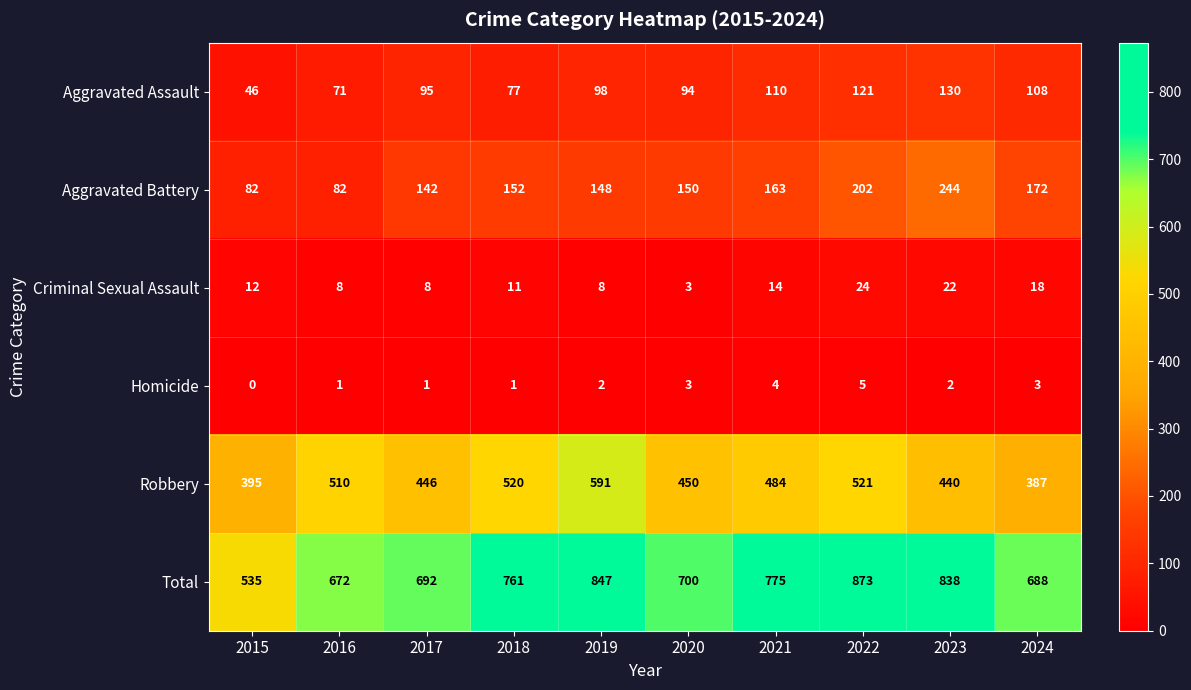

The value of Homicide at 2018 is 1. True or false?

True